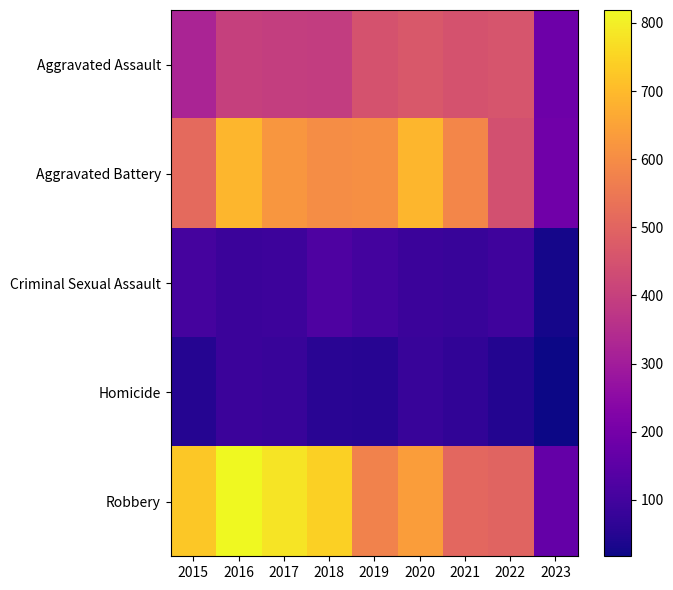

At which category is the sum across all series the highest?

2016